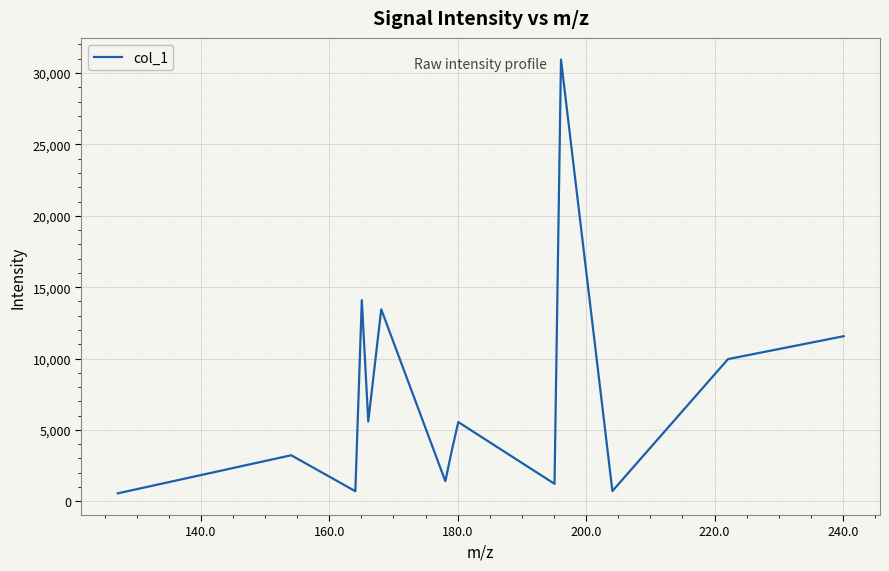

What is the difference between the maximum and minimum values?

30385.2